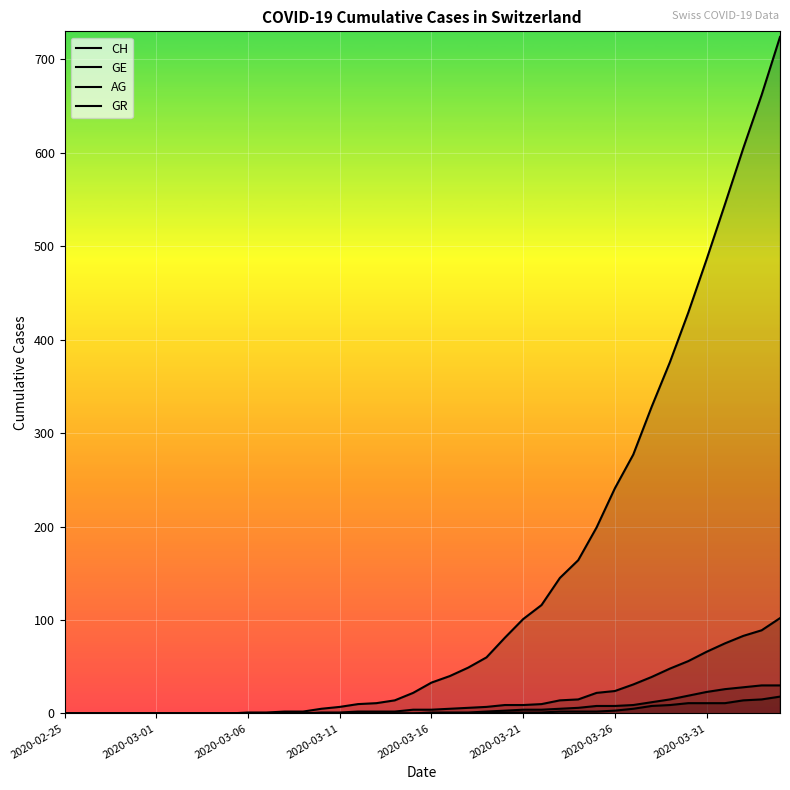

True or false: GE and CH cross at least once.

False